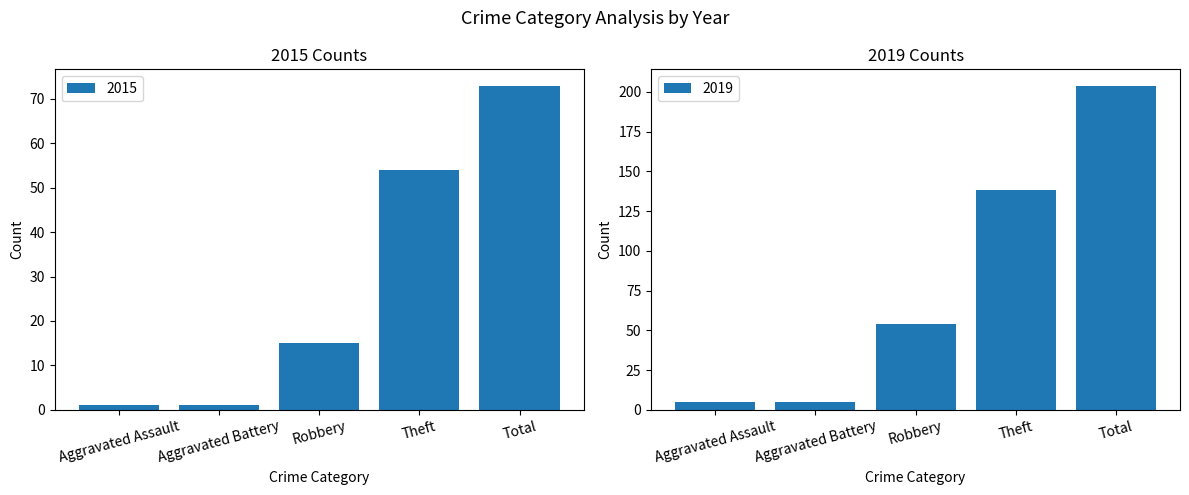

Reading left to right, what are all the values shown in this chart?

2015: Aggravated Assault=1	Aggravated Battery=1	Robbery=15	Theft=54	Total=73
2019: Aggravated Assault=5	Aggravated Battery=5	Robbery=54	Theft=138	Total=204